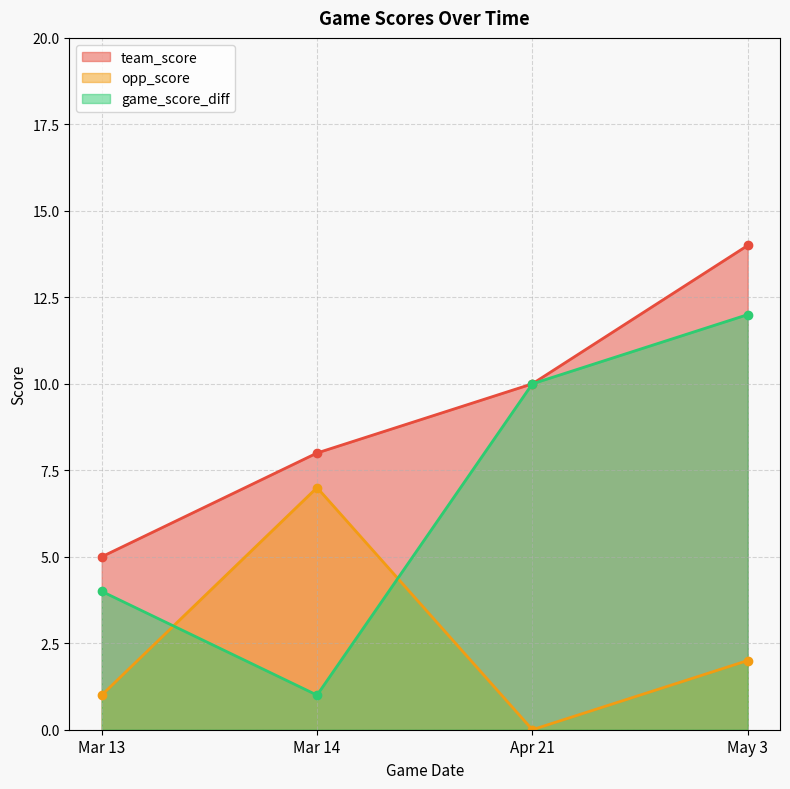

True or false: game_score_diff has more than 0 interior local peaks.

False